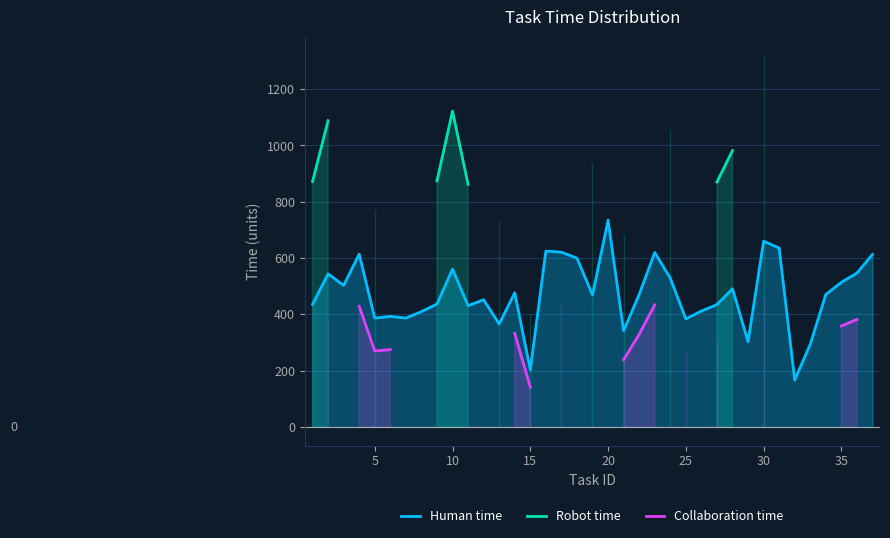

What is the highest value of the Human time series?

735